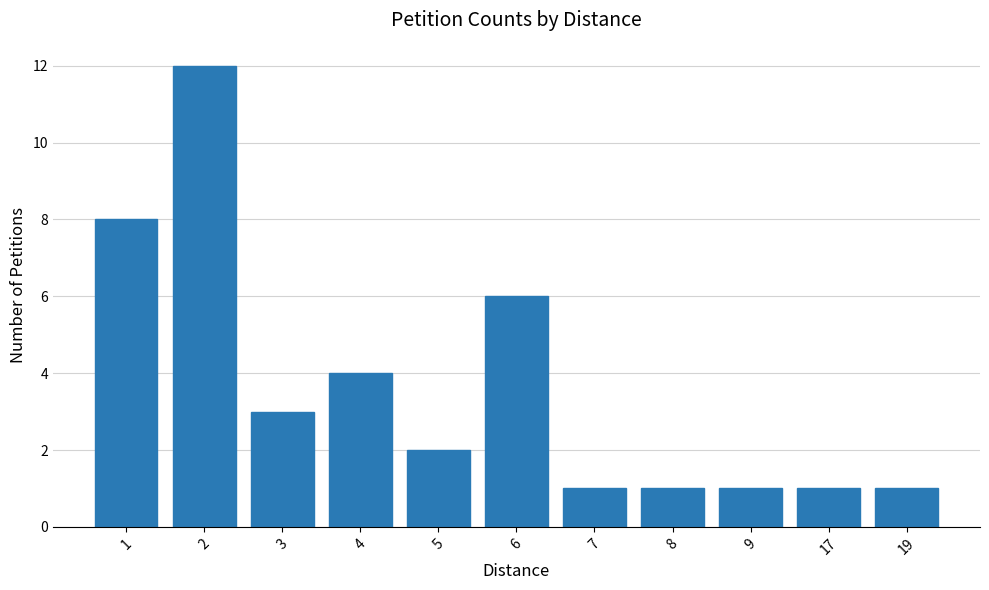

Which label corresponds to the largest value in the chart?

2